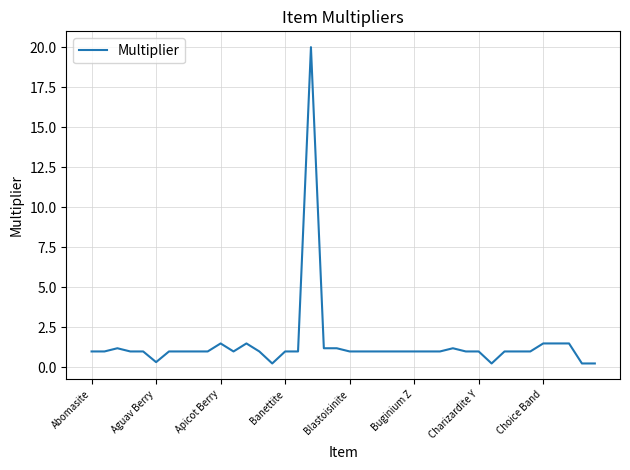

What is the greatest value displayed?

20.0